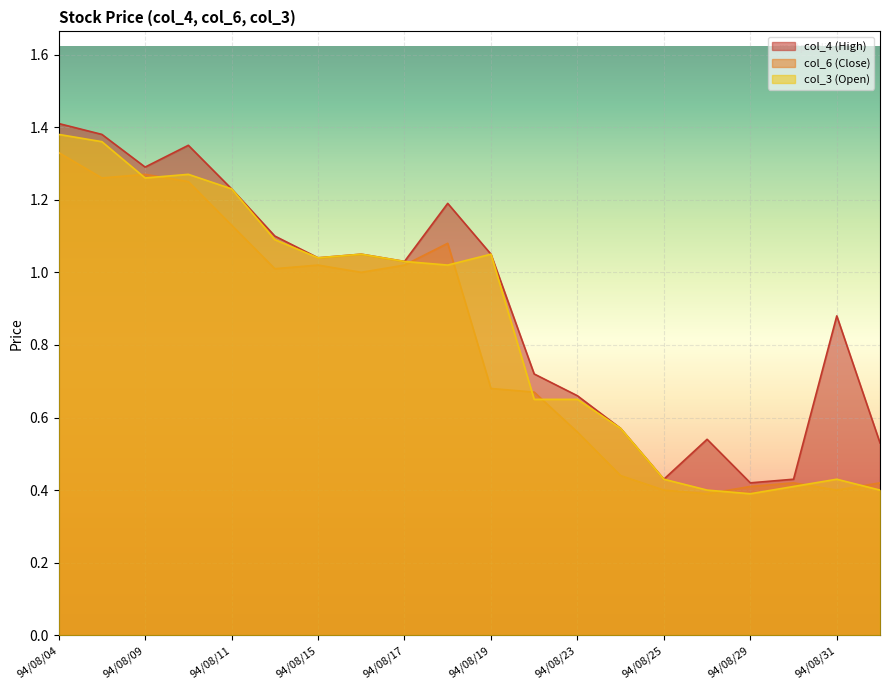

What is the maximum value shown in the chart?

1.4